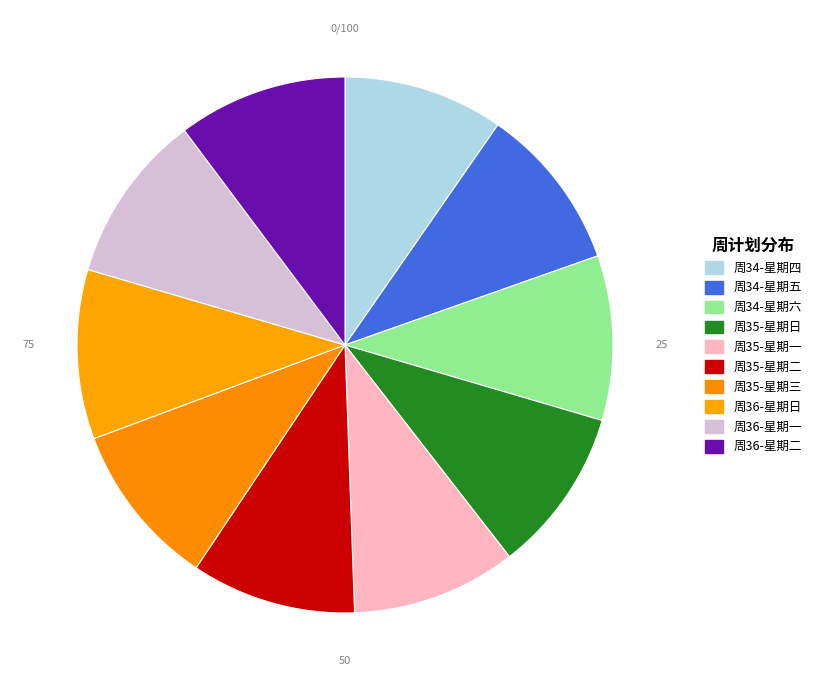

How many slices are in this pie chart?

10